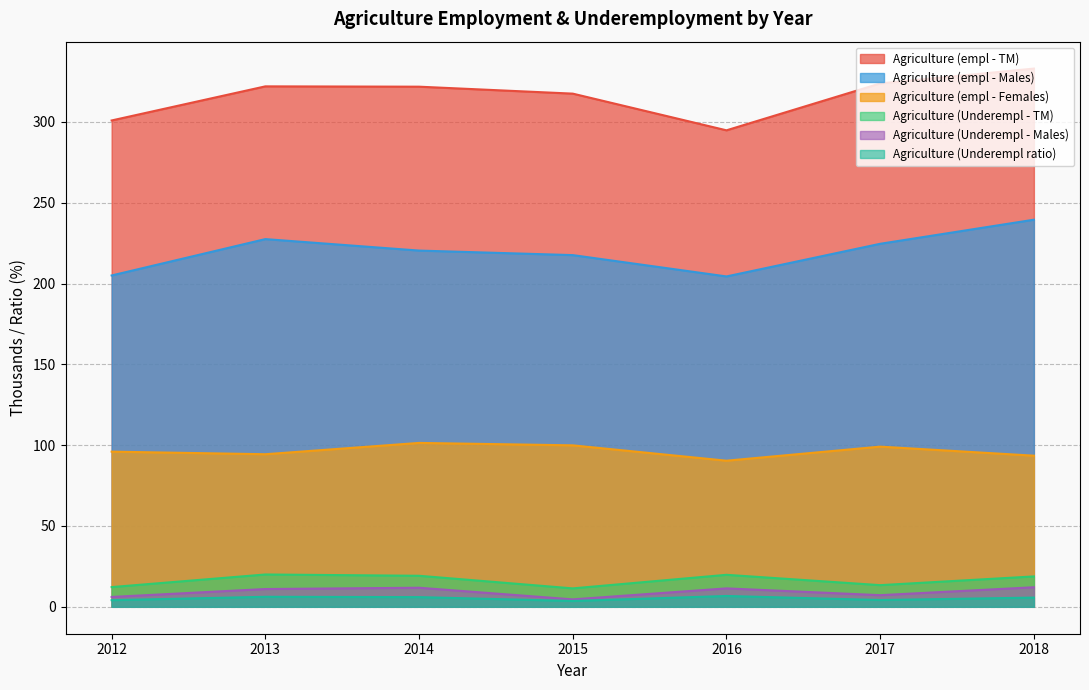

True or false: Agriculture (Underempl - TM) and Agriculture (empl - Males) intersect in this chart.

False